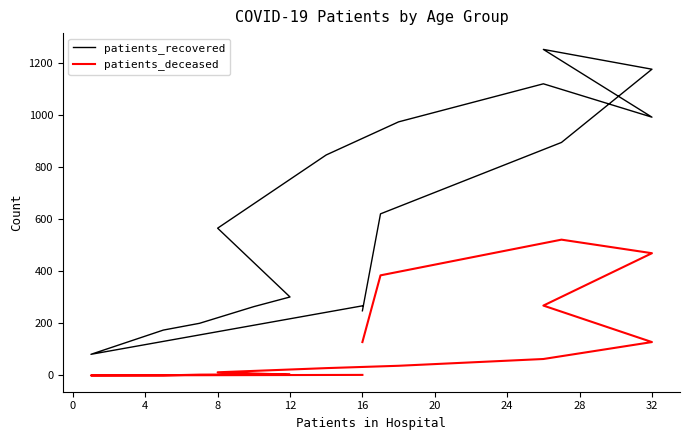

True or false: patients_deceased and patients_recovered cross at least once.

False